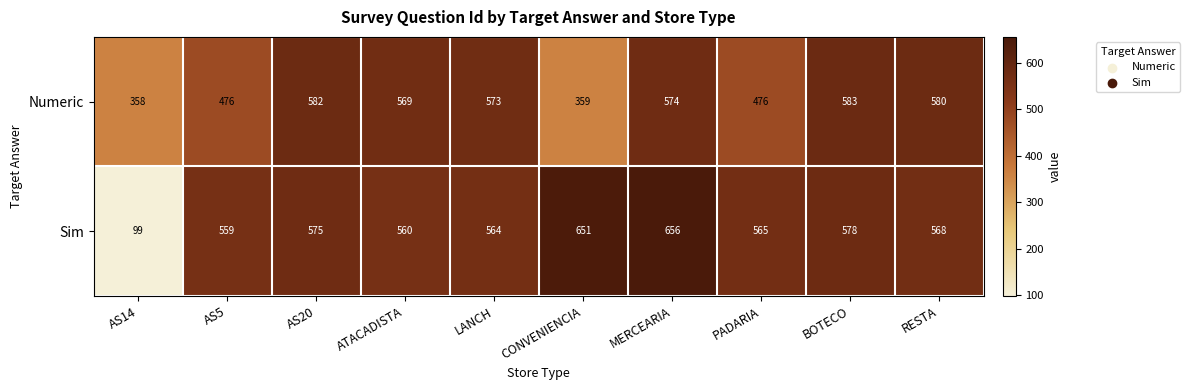

Reading right to left, list all the values displayed in this chart.

Numeric: RESTA=580	BOTECO=583	PADARIA=476	MERCEARIA=574	CONVENIENCIA=359	LANCH=573	ATACADISTA=569	AS20=582	AS5=476	AS14=358
Sim: RESTA=568	BOTECO=578	PADARIA=565	MERCEARIA=656	CONVENIENCIA=651	LANCH=564	ATACADISTA=560	AS20=575	AS5=559	AS14=99